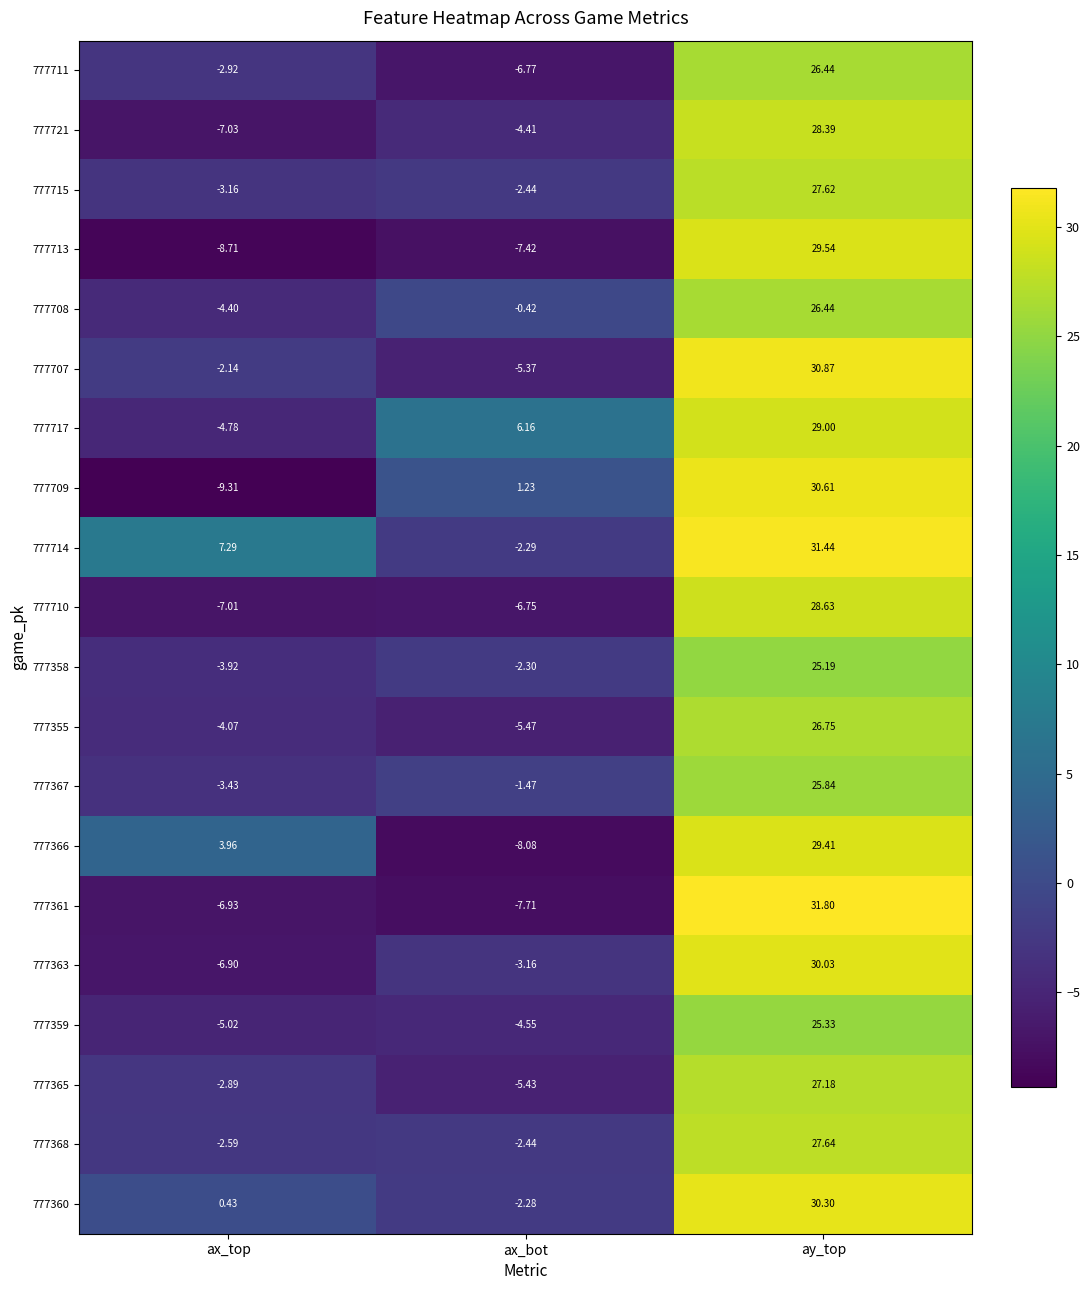

Between ax_top and ax_bot, which series saw the biggest shift?

777366